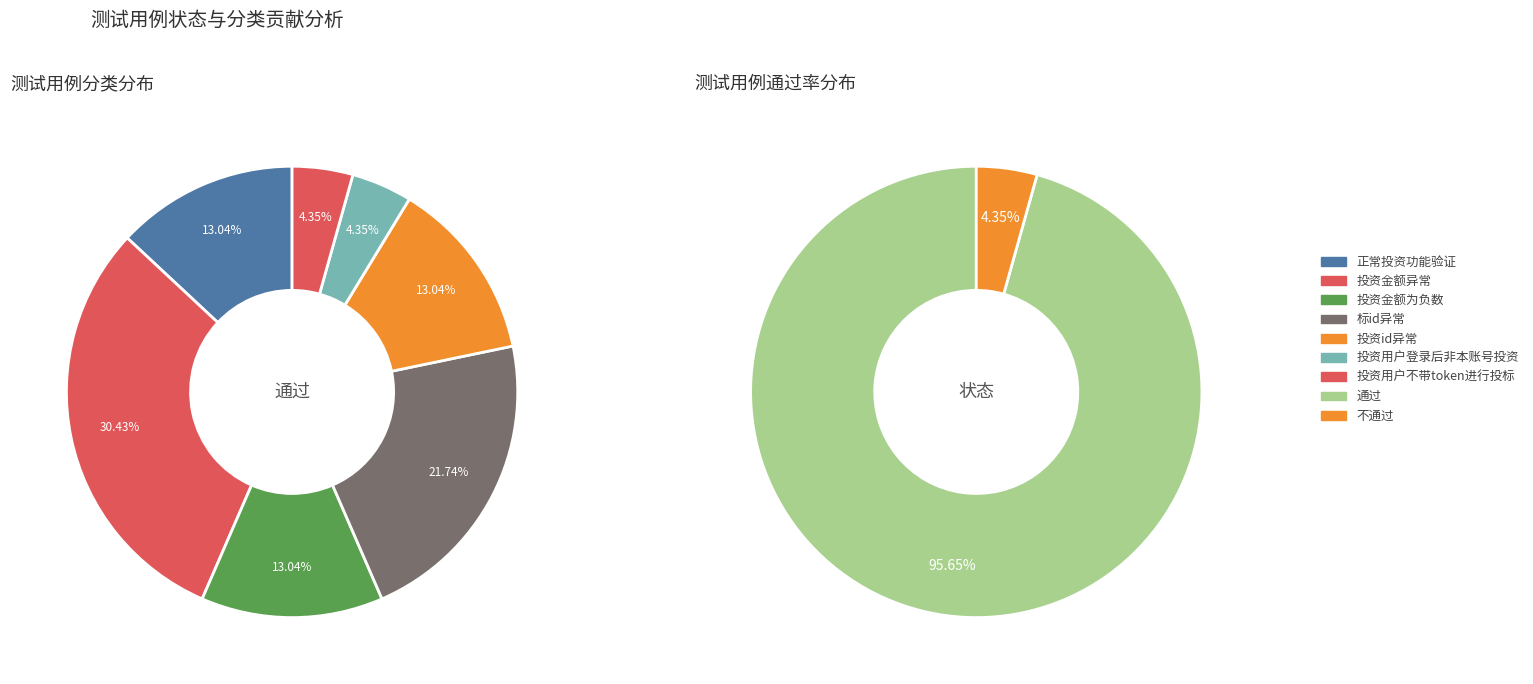

Is there a majority slice in this chart?

Yes